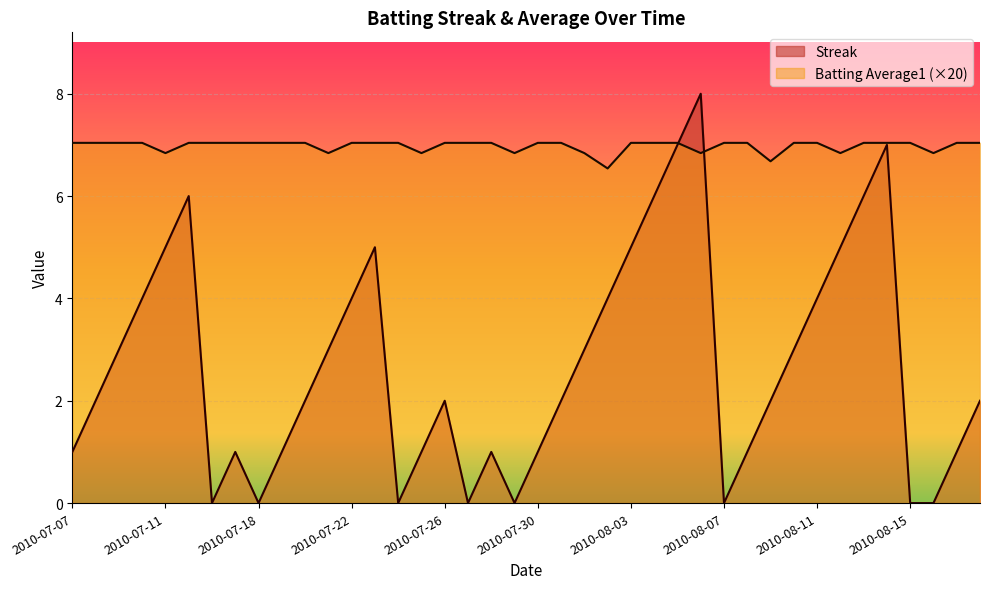

How many lines are shown in the chart?

2